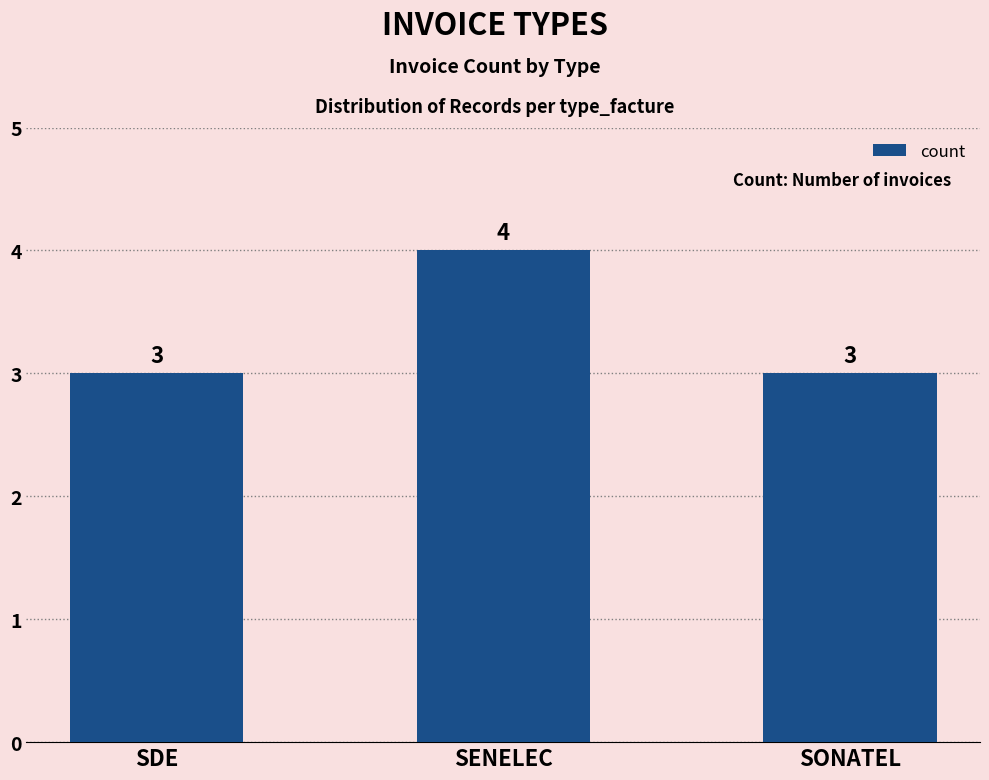

What is the average value?

3